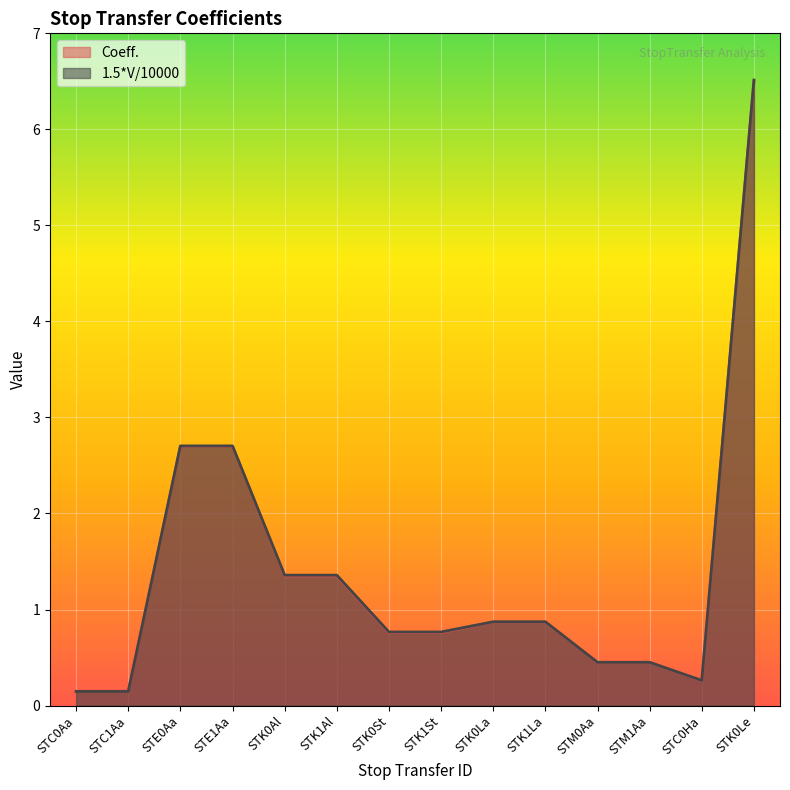

Between STC0Aa and STE1Aa, which is larger?

STE1Aa